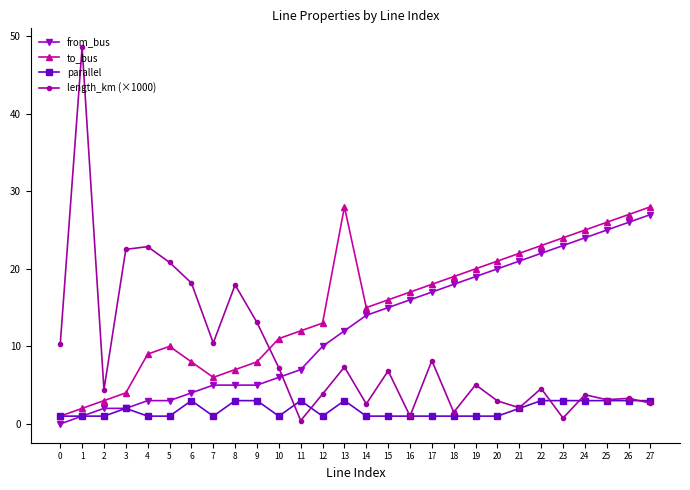

Is it true that from_bus equals 0.8 at 5?

False